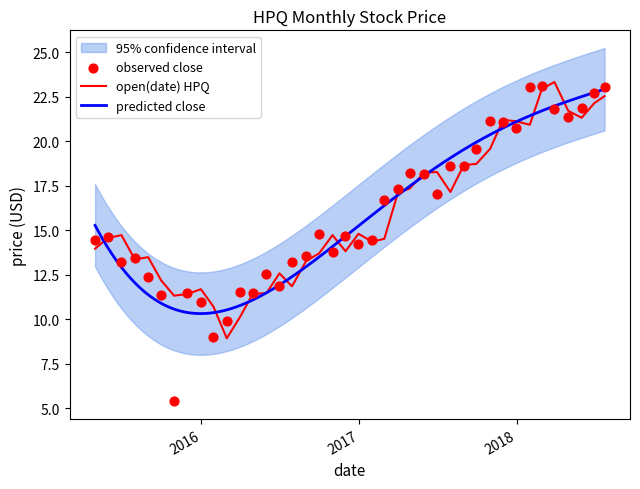

What is the total value across all series at 2015-07-31?

26.8